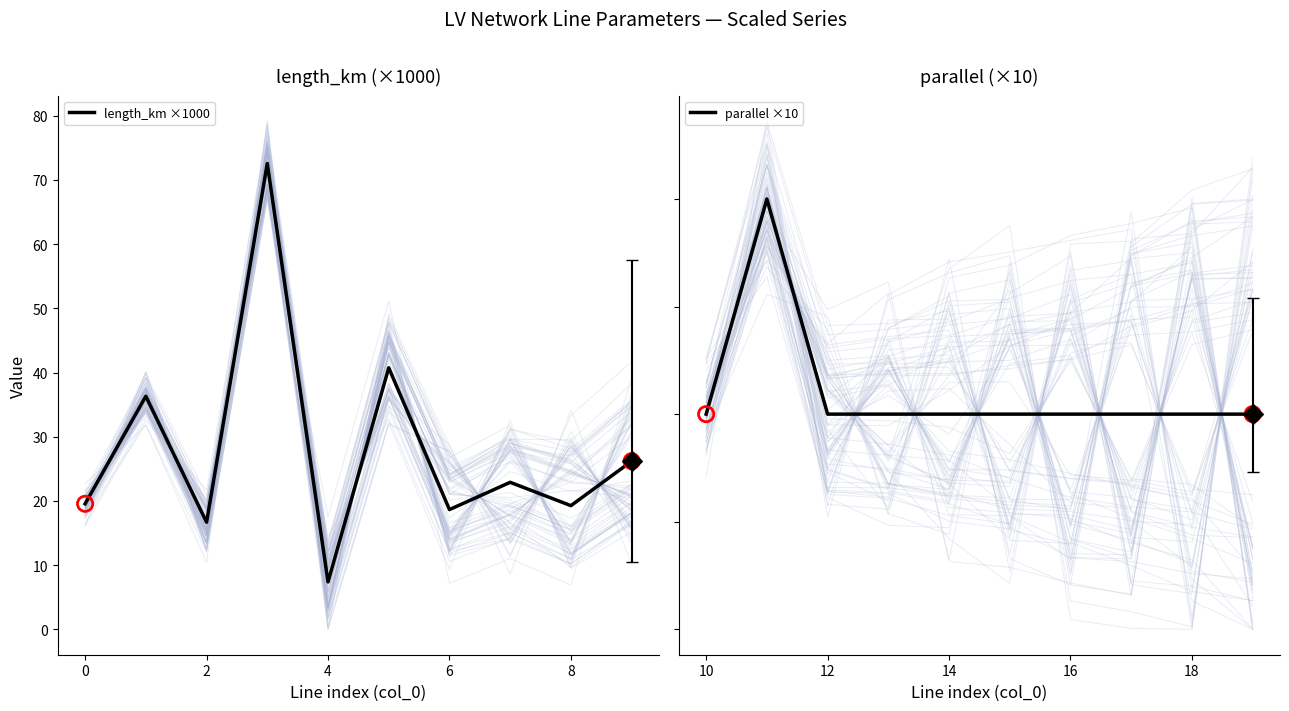

The value of length_km ×1000 at 6 is 28.9. True or false?

False